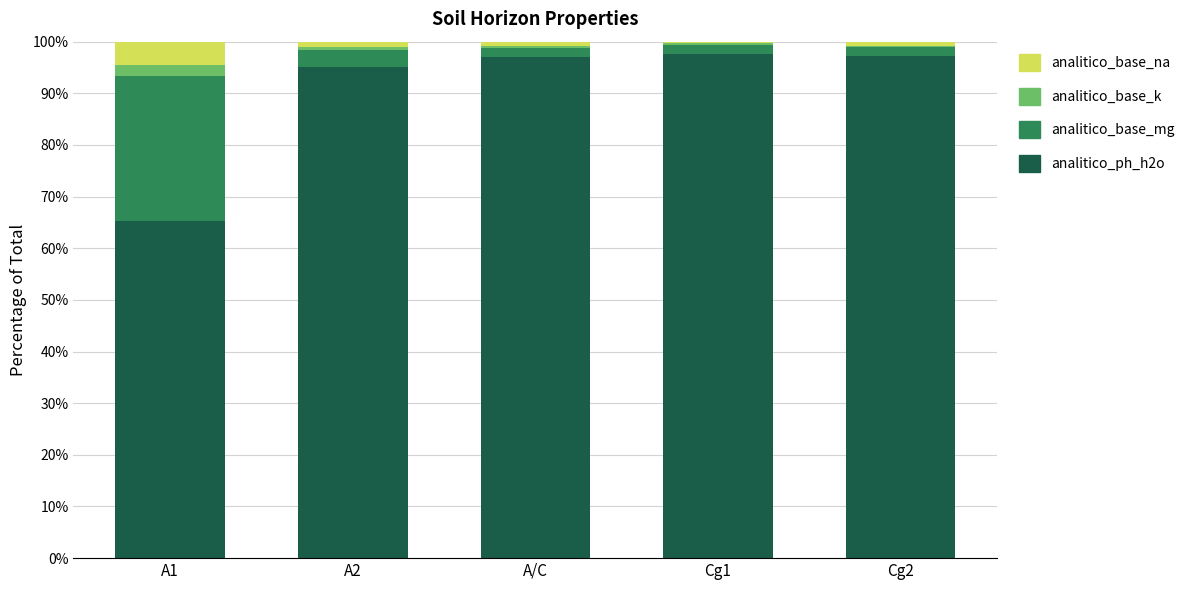

At which category is the sum across all series the highest?

A/C